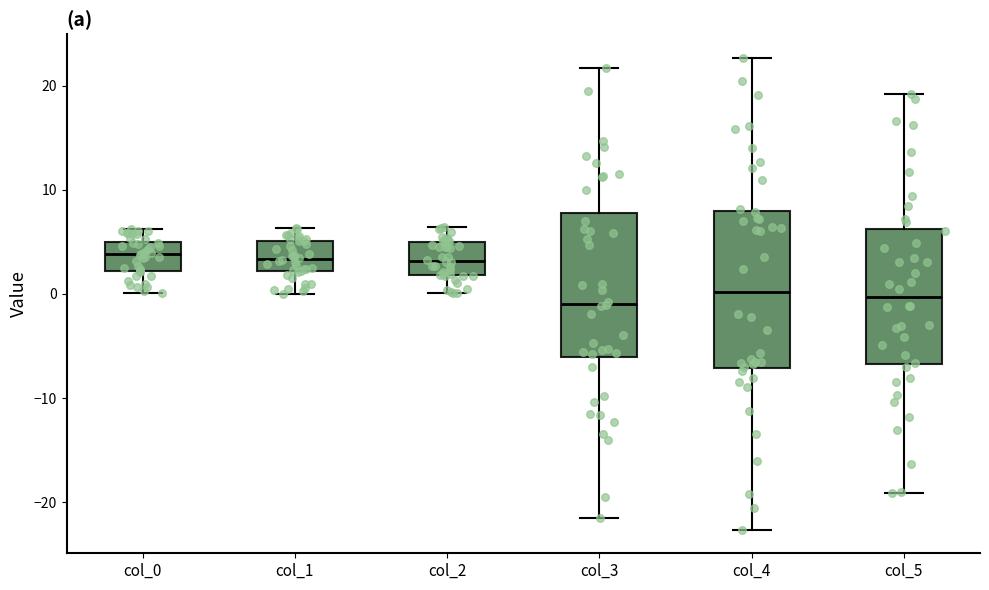

Where does the lower whisker of the box for col_1 end on the y-axis? The values are not printed on the chart, so give them approximately, as read against the axis.

0